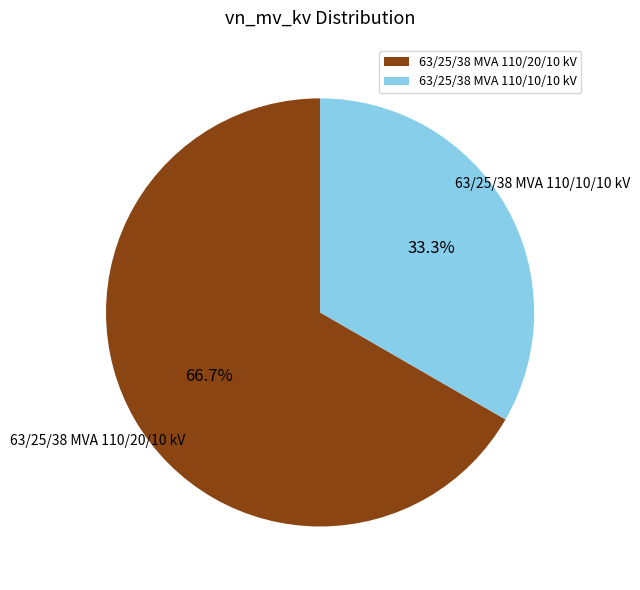

Between 63/25/38 MVA 110/20/10 kV and 63/25/38 MVA 110/10/10 kV, which is larger?

63/25/38 MVA 110/20/10 kV